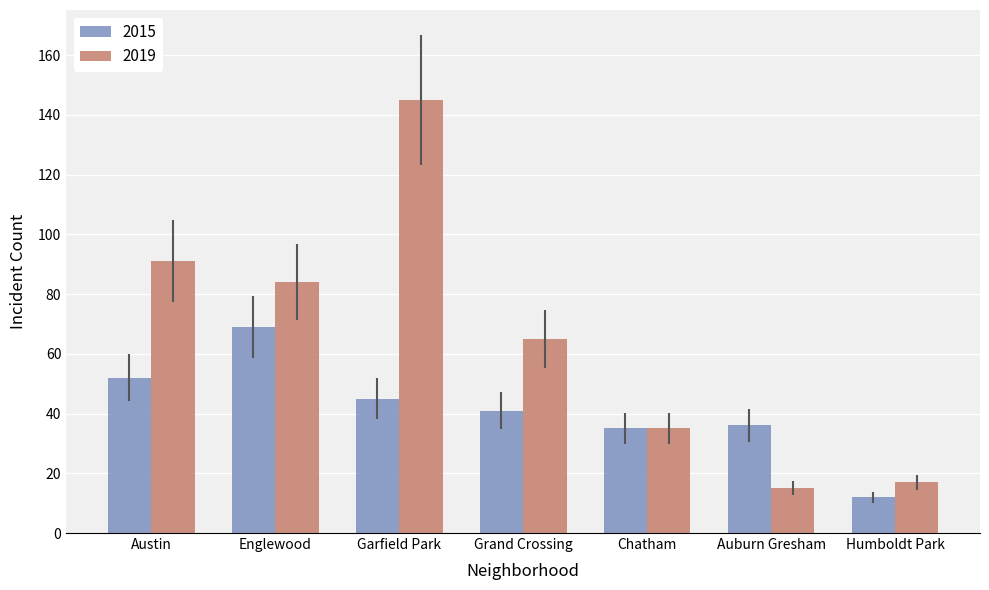

The value of 2019 at Englewood is 25. True or false?

False